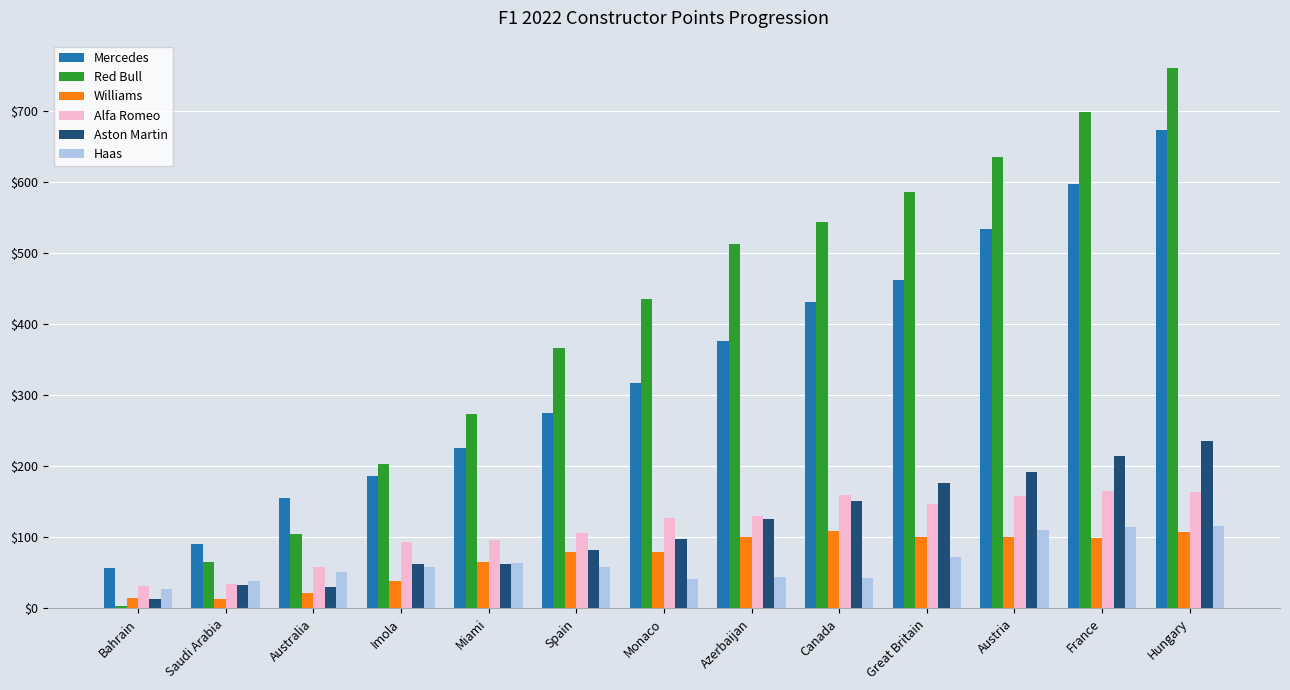

At which category is the sum across all series the highest?

Hungary